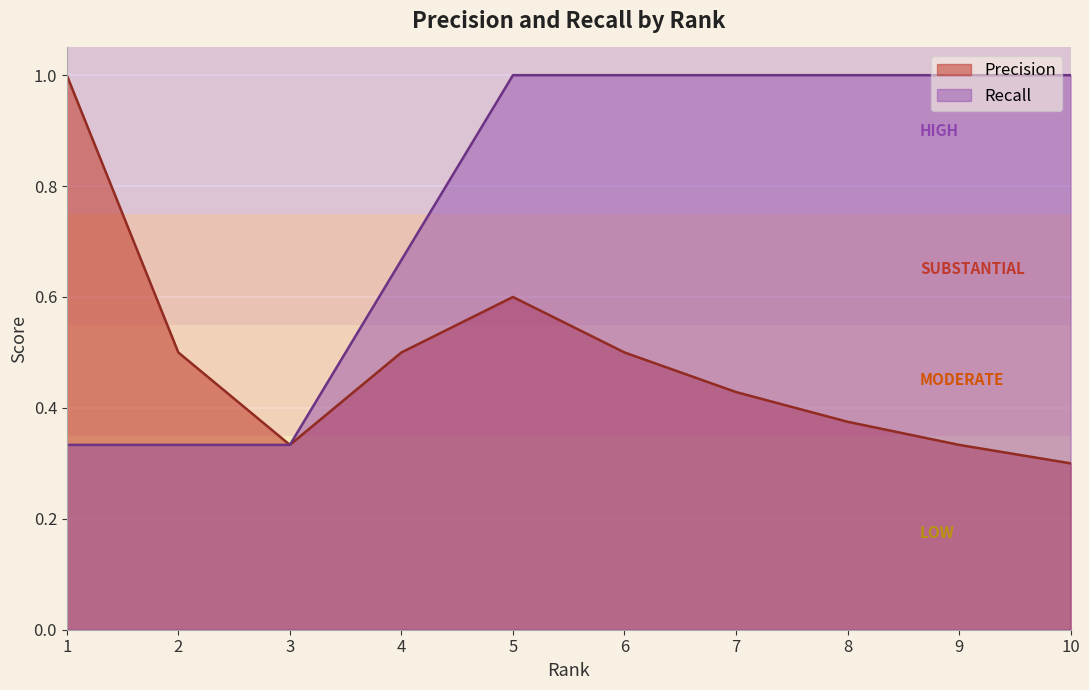

Which category has the highest value across all series?

1